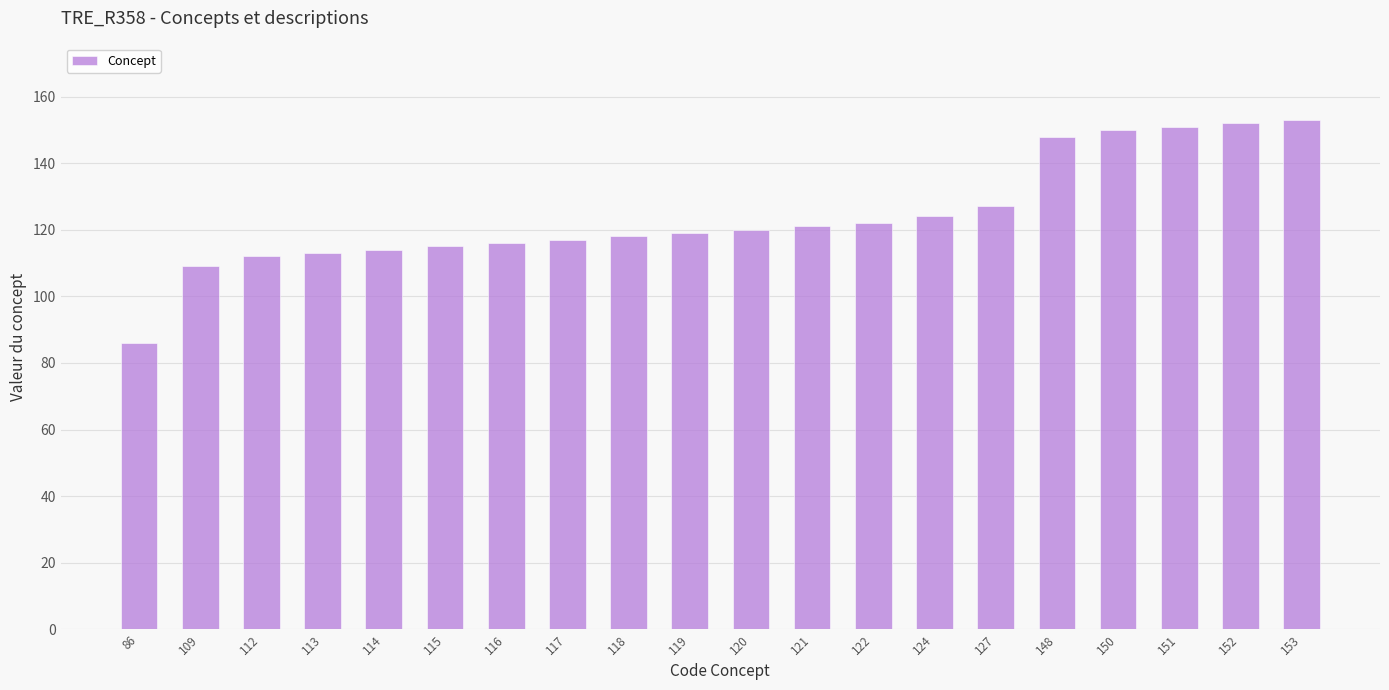

At which category does the chart reach its minimum across all series?

86